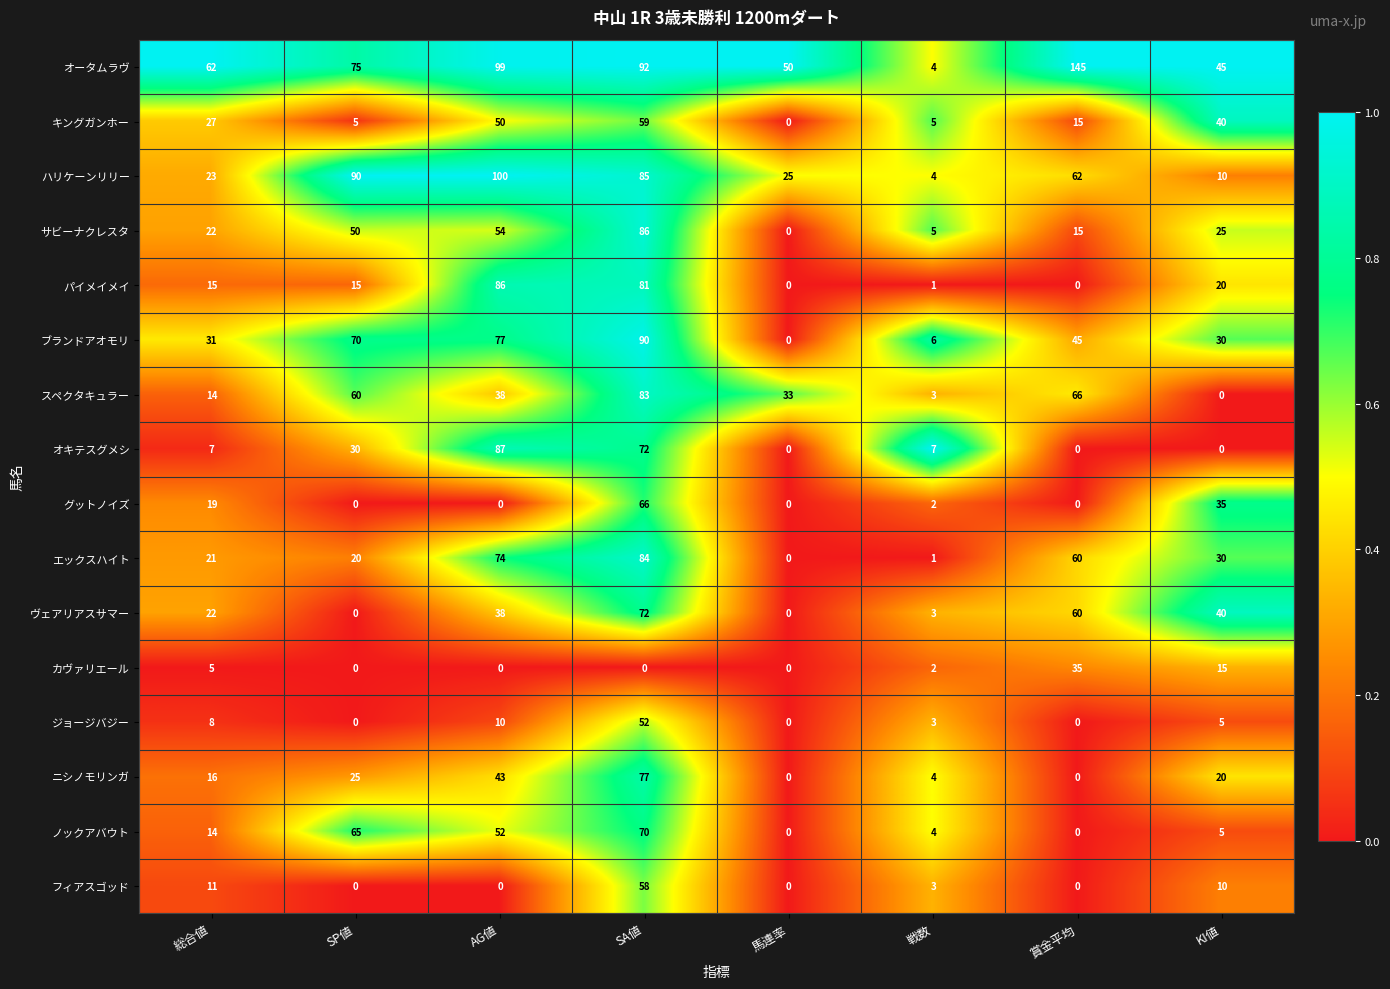

What is the difference between the highest and lowest values at SA値?

92